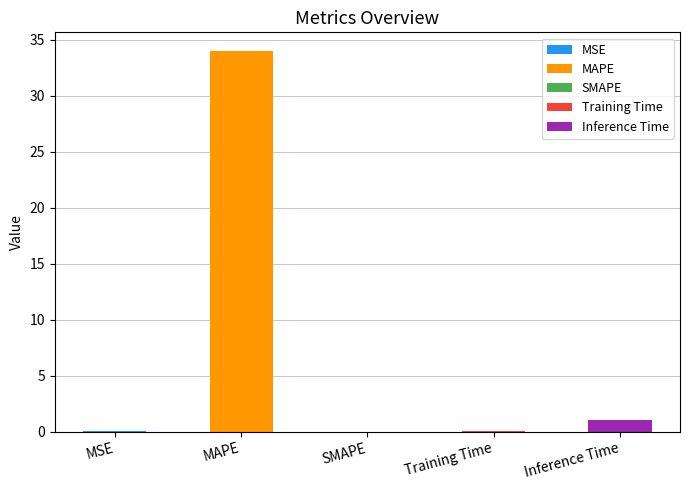

The chart shows a value of 1.0 at Inference Time. True or false?

True